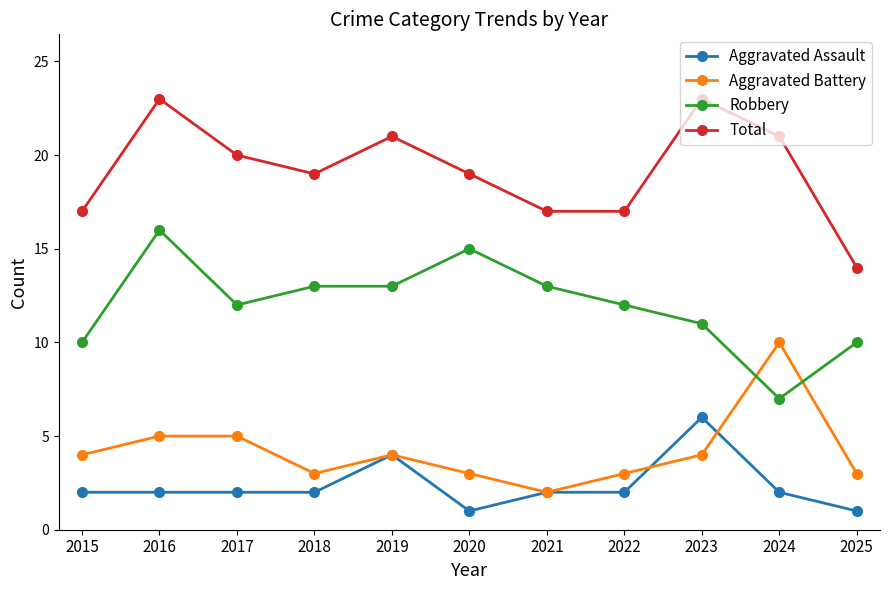

Is it true that Aggravated Assault equals 6 at 2023?

True